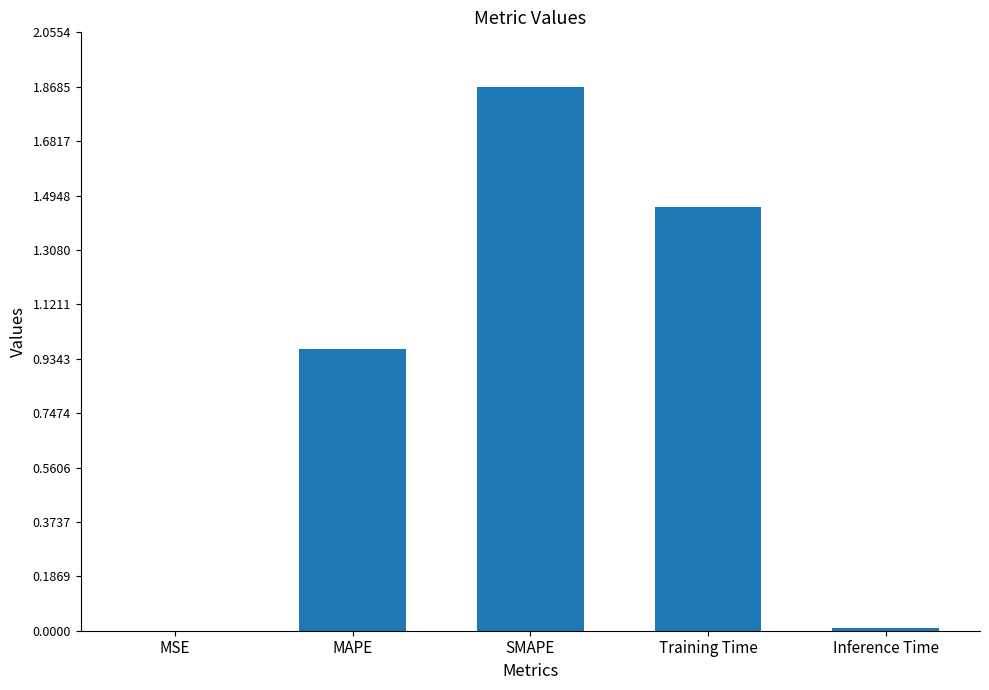

Which has a higher value, Training Time or MSE?

Training Time